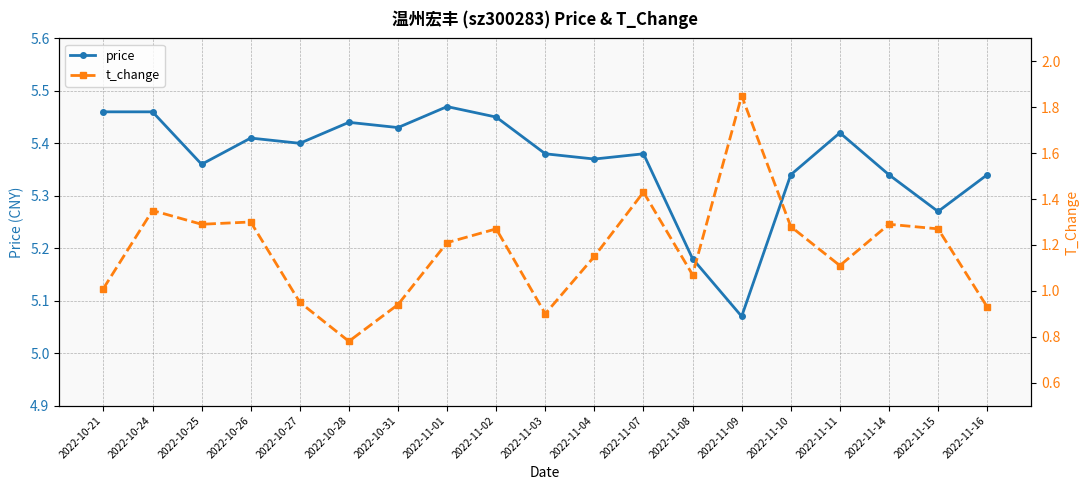

The value of t_change at 2022-10-27 is 0.9. True or false?

True